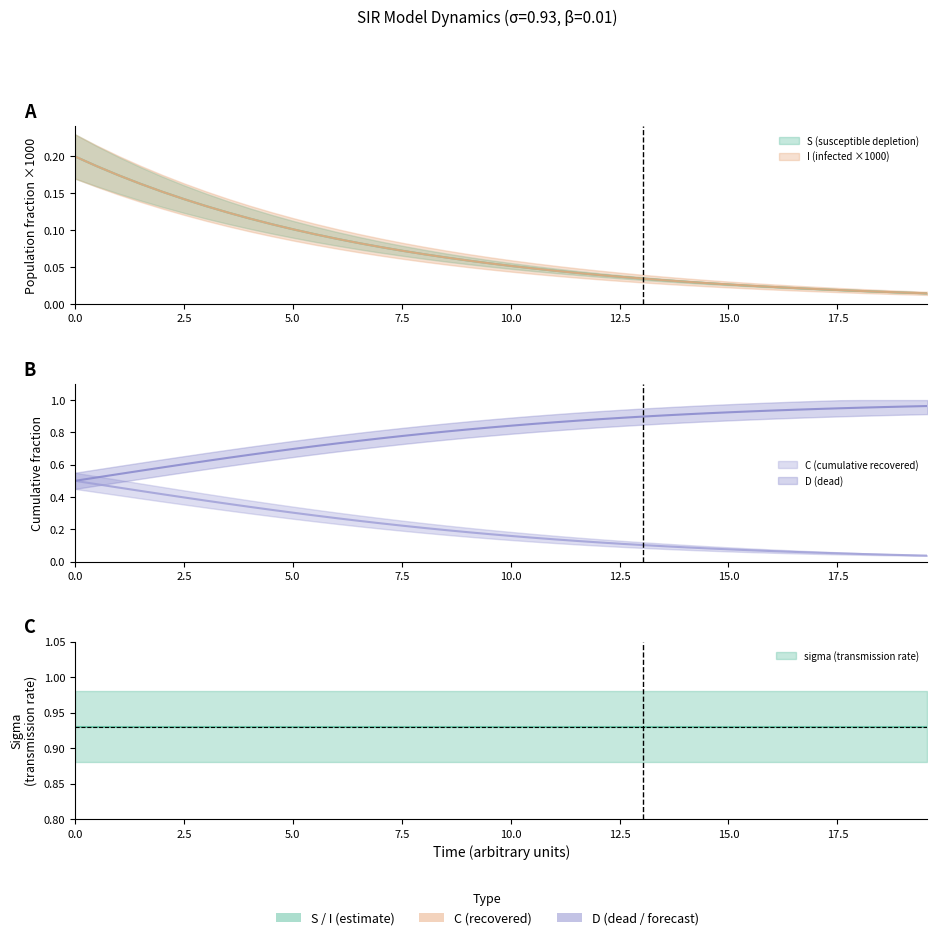

True or false: C has a value of 0.3 at 0.0.

False